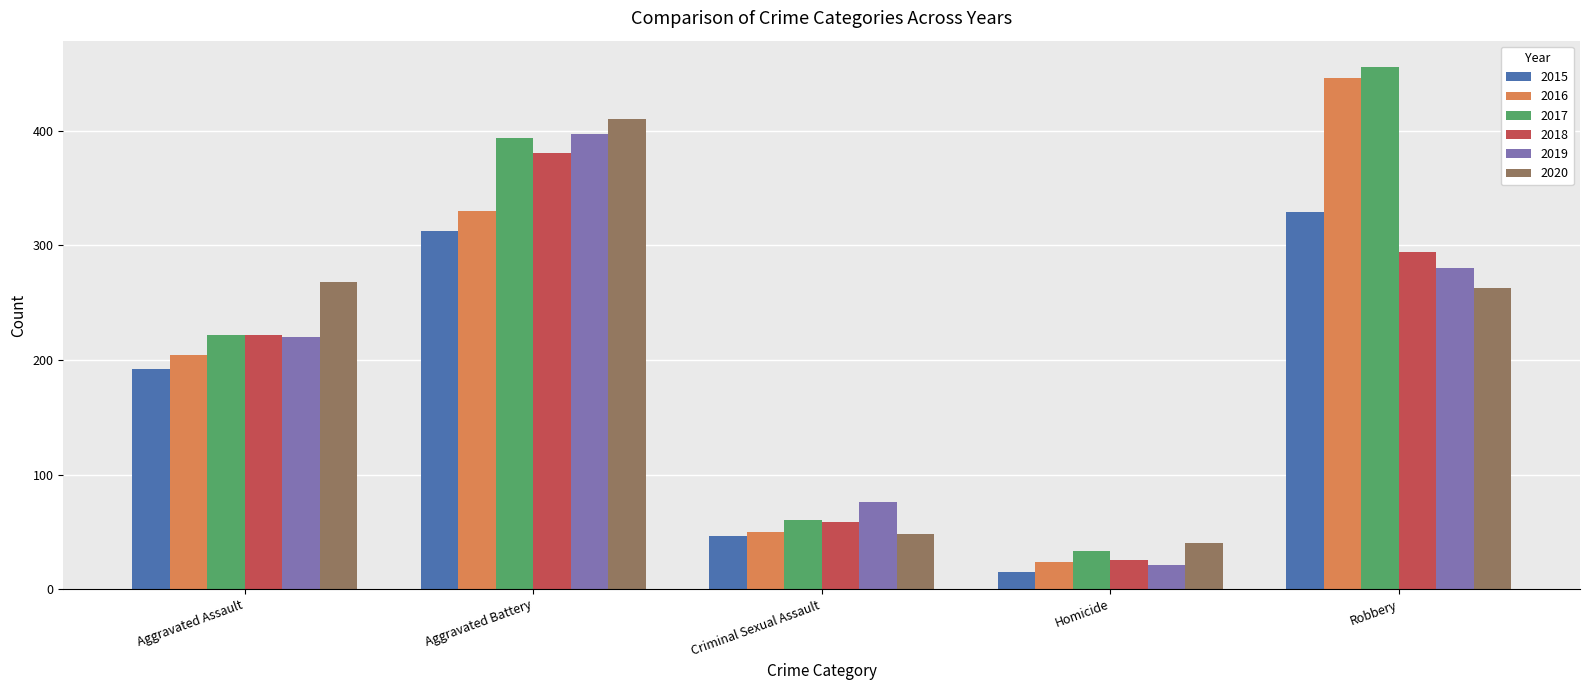

What is the spread (max minus min) of values at Aggravated Assault?

76